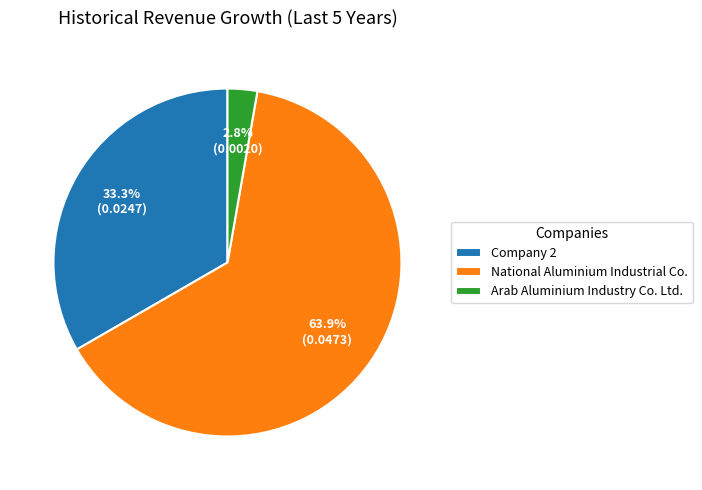

To the nearest percent, what portion does National Aluminium Industrial Co. represent?

64%